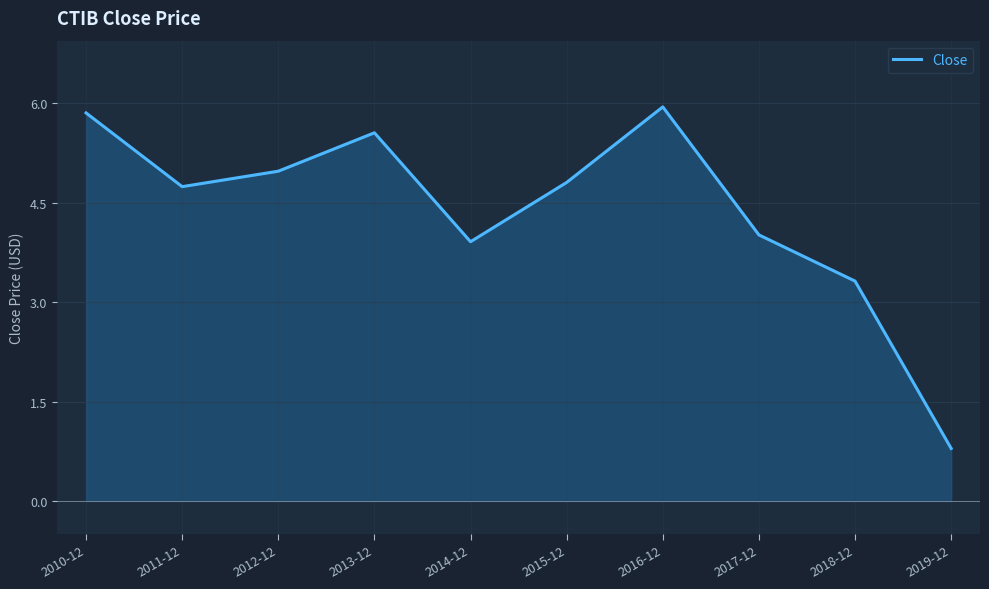

Reading left to right, what are all the values shown in this chart?

2010-12=5.9	2011-12=4.7	2012-12=5.0	2013-12=5.6	2014-12=3.9	2015-12=4.8	2016-12=5.9	2017-12=4.0	2018-12=3.3	2019-12=0.8